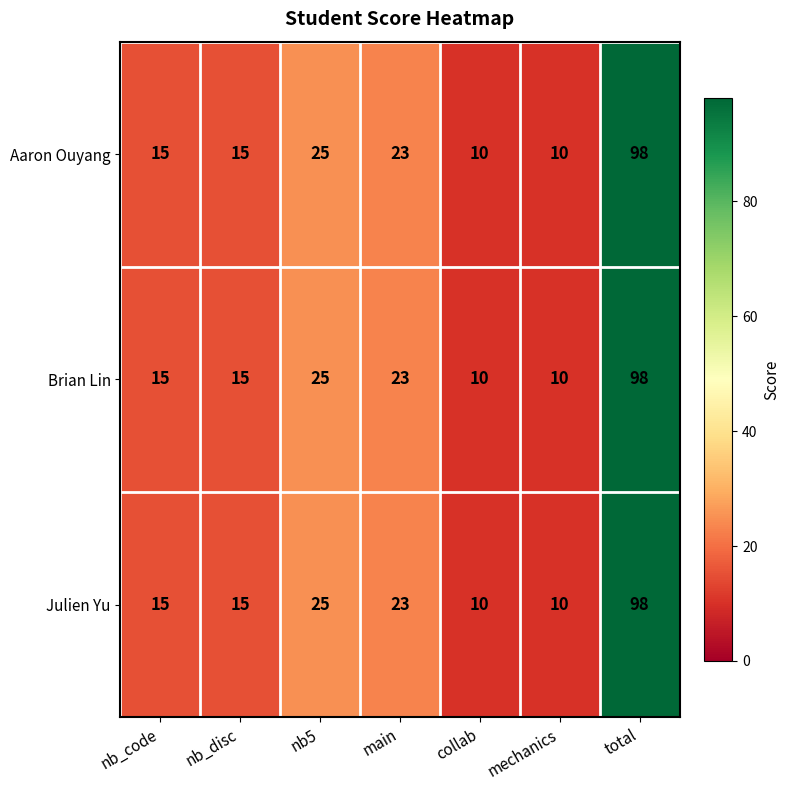

What is the minimum value for Aaron Ouyang?

10